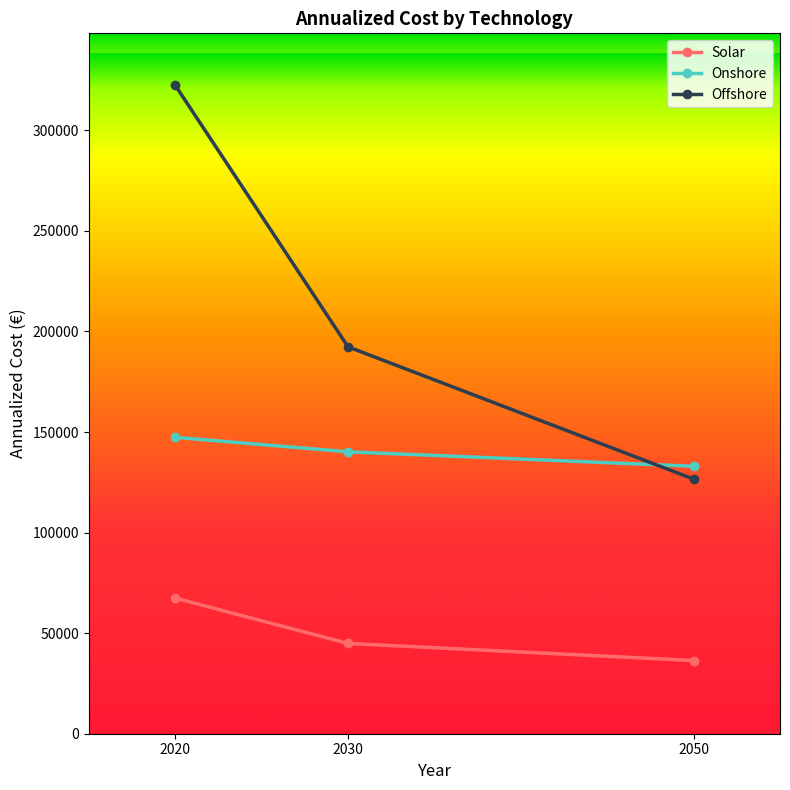

What is the average value of the Offshore series?

213805.8